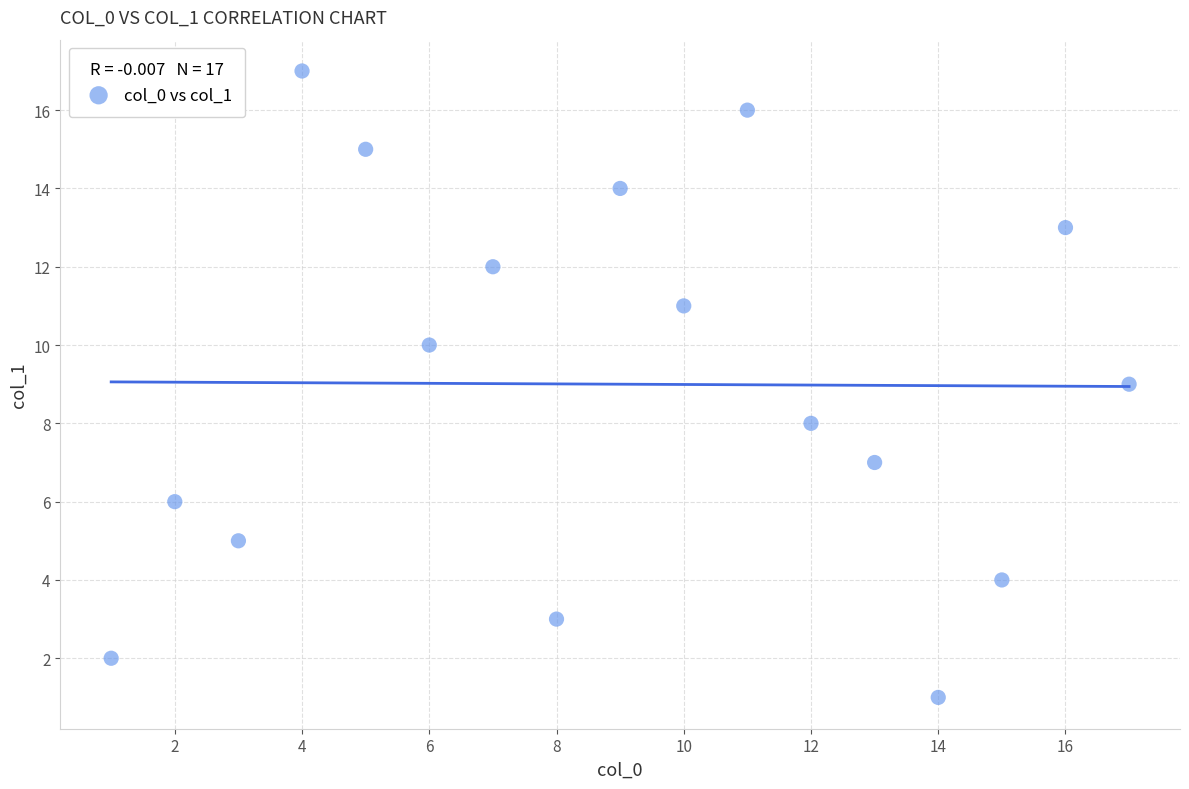

What is the range of X values (max minus min)?

16